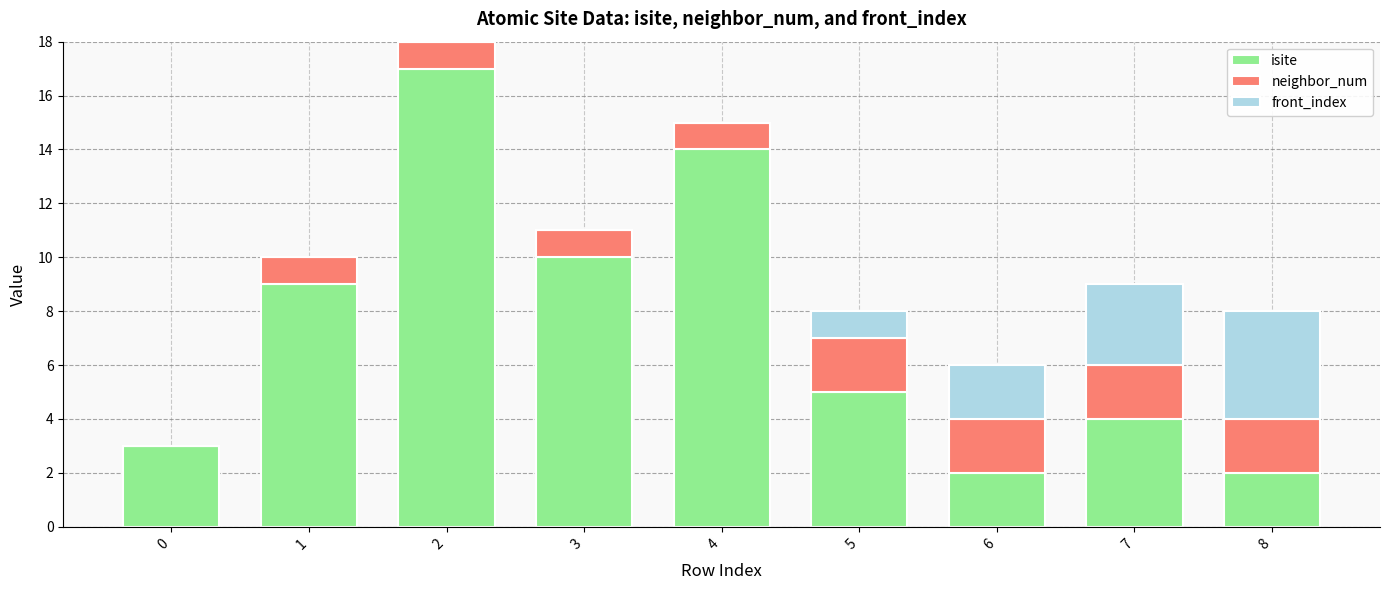

The isite series shows 5 at 3. True or false?

False